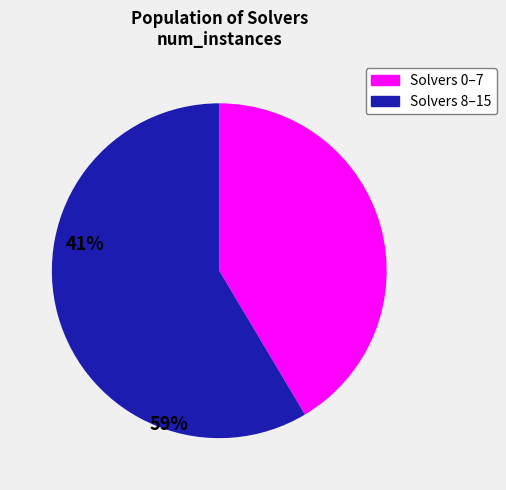

What is the ratio of the value at Solvers 8–15 to the value at Solvers 0–7?

1.4